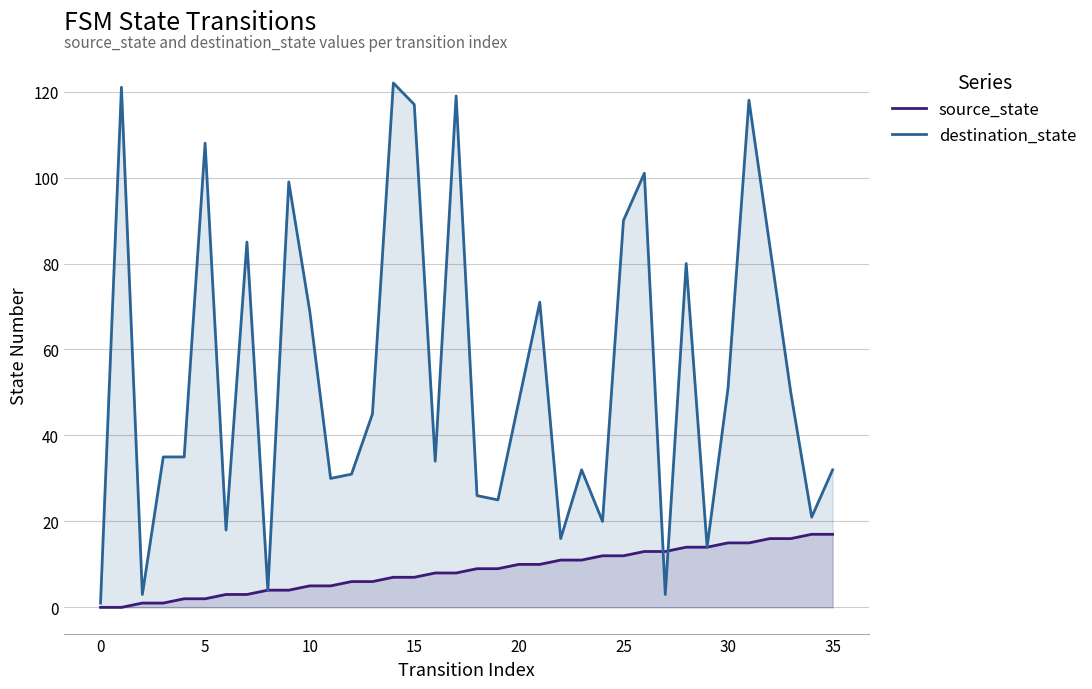

What is the value of the source_state point at the 29th from the left?

14